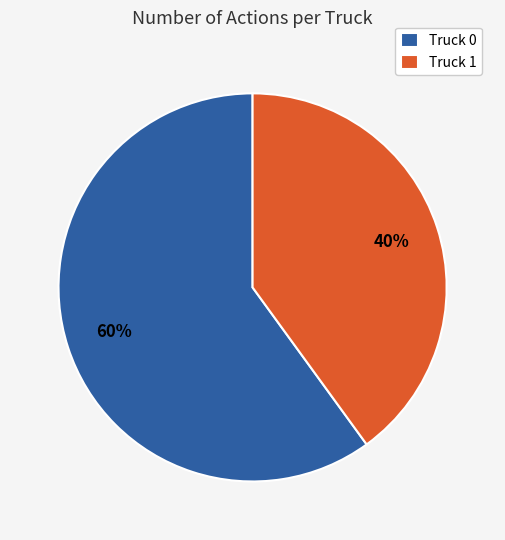

To the nearest percent, what is the difference between the Truck 0 and Truck 1 slice percentages?

20%